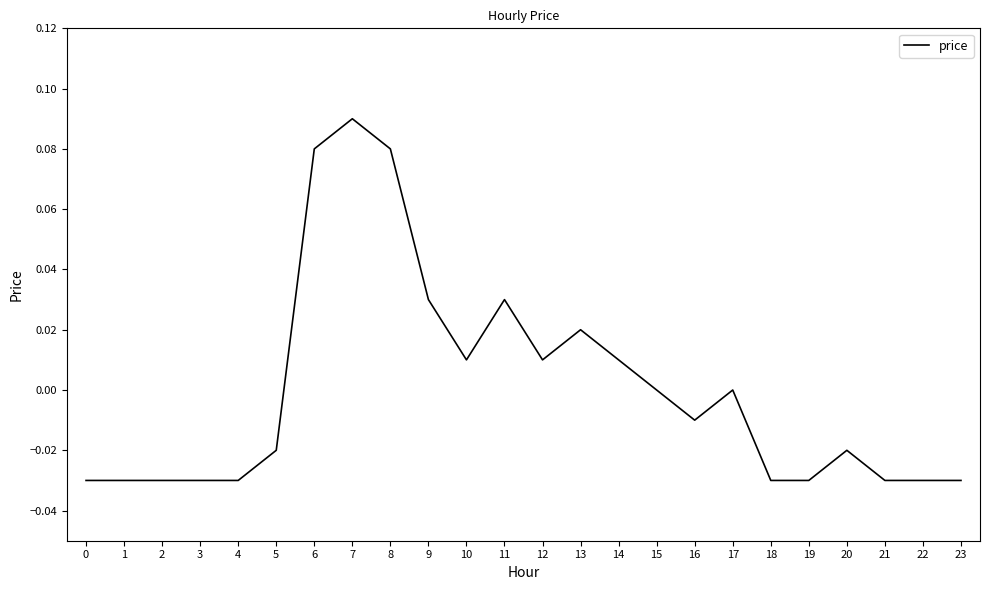

True or false: the data has more than 2 interior local peaks.

True